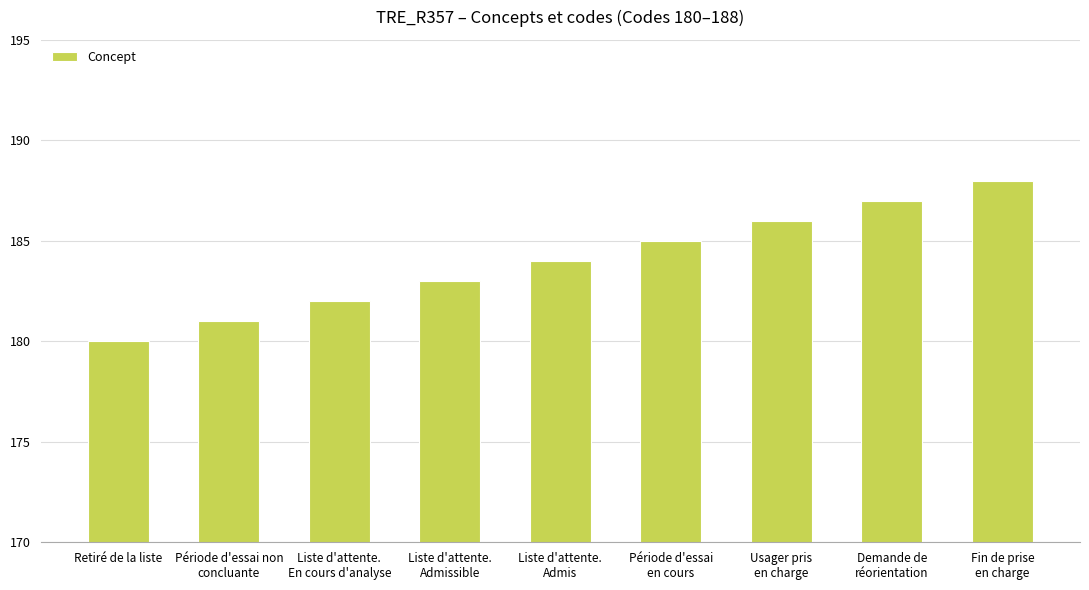

What is the ratio of the value at Demande de
réorientation to the value at Retiré de la liste?

1.0